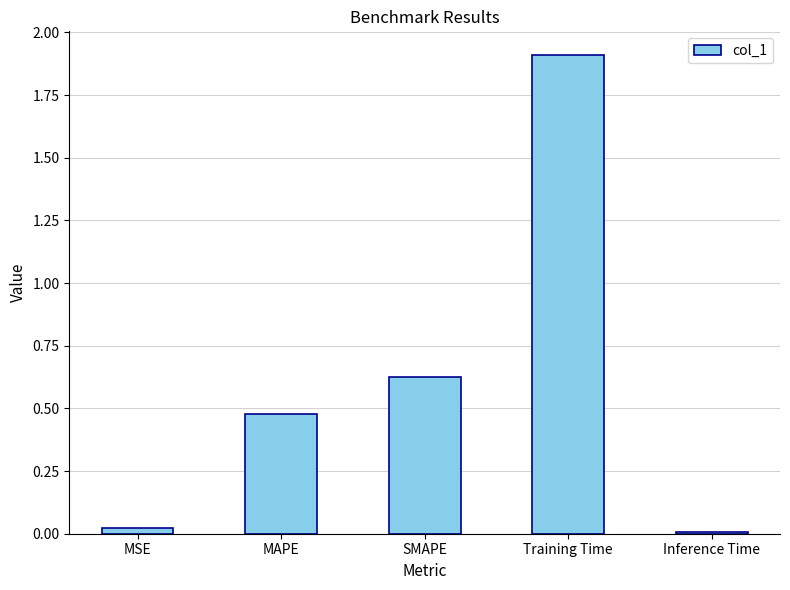

What is the change in value from MAPE to SMAPE?

+0.1